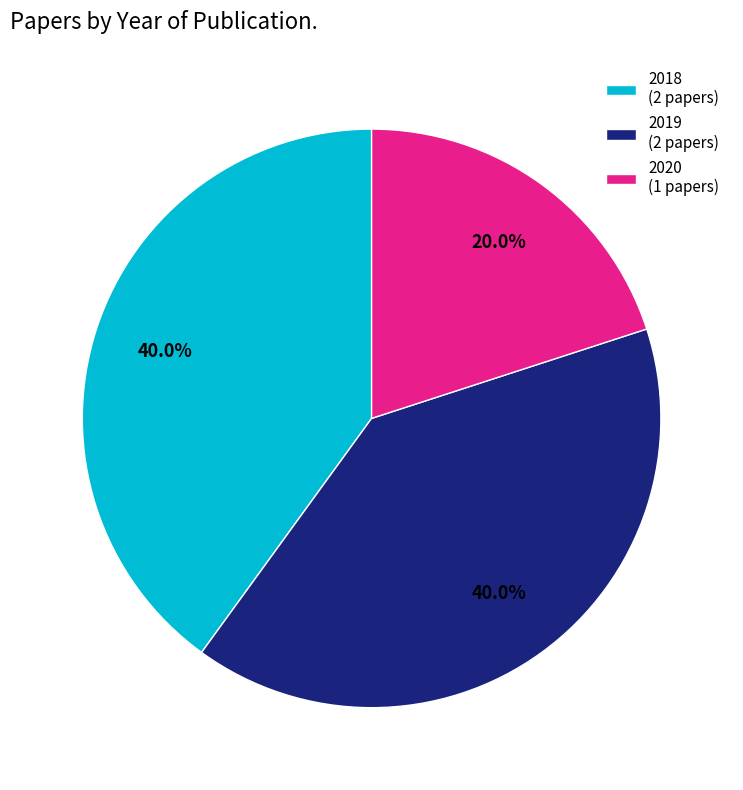

Count the number of slices in the pie.

3